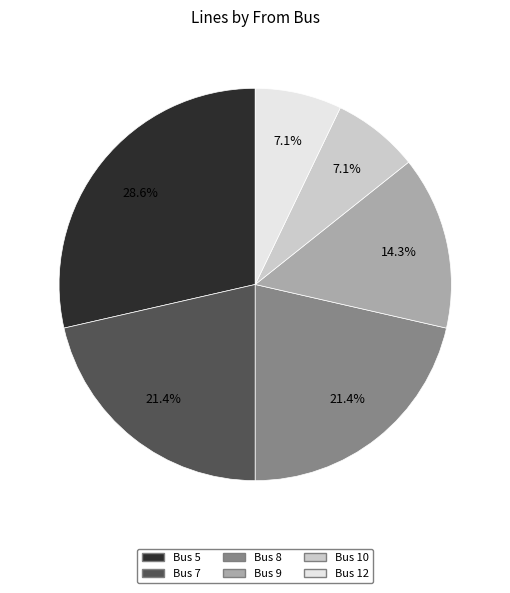

Is there a majority slice in this chart?

No